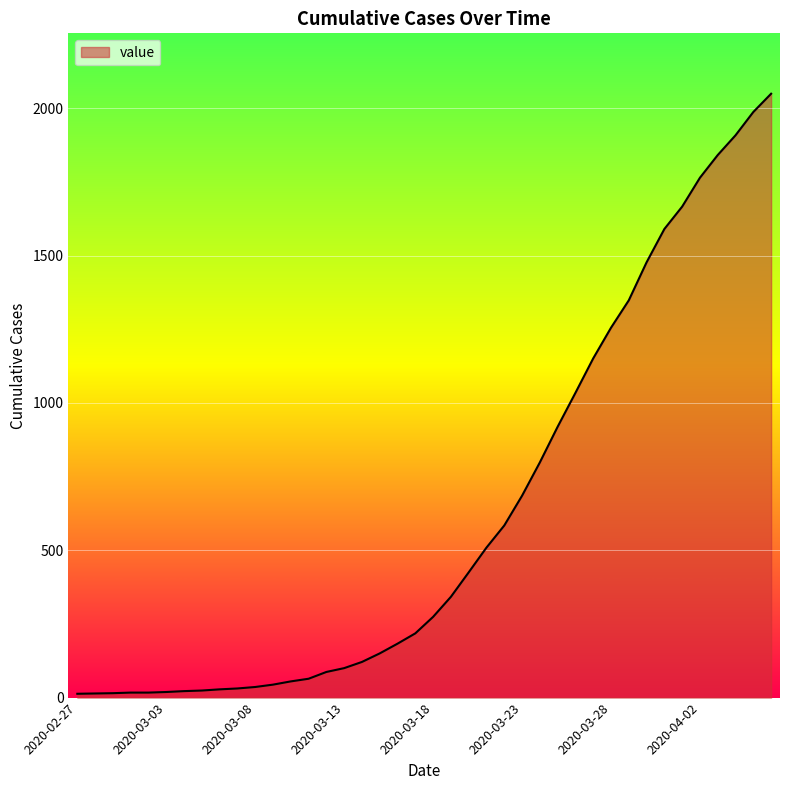

What is the maximum value shown in the chart?

2049